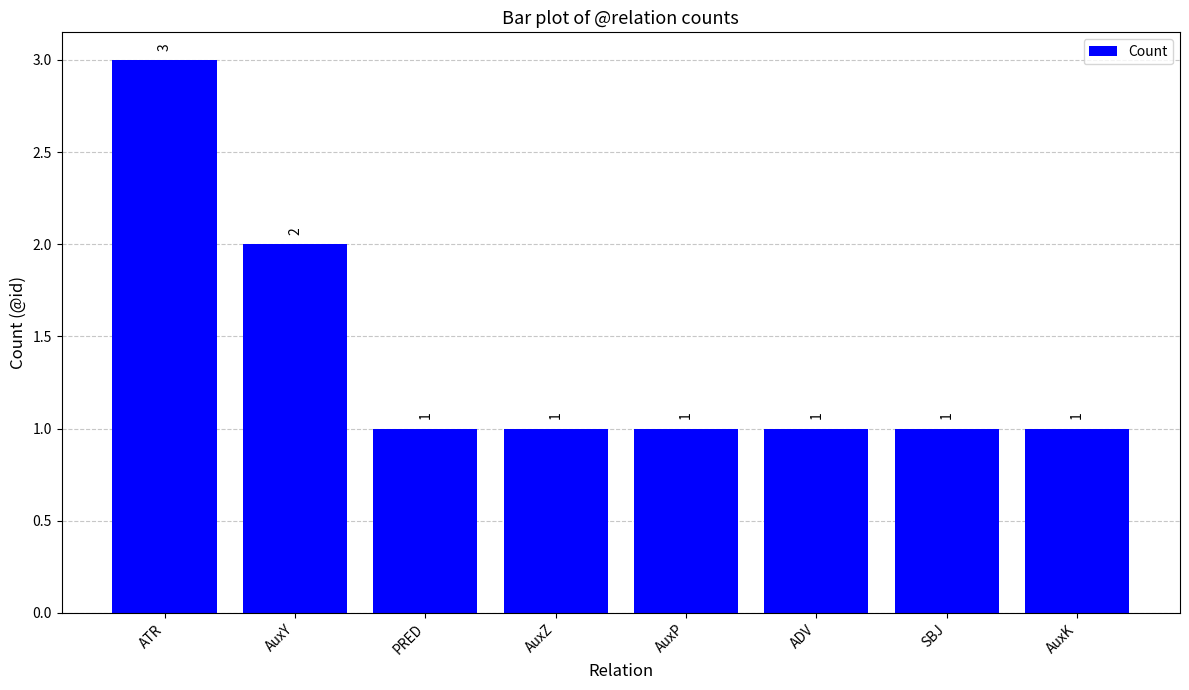

Which category has the highest value across all series?

ATR